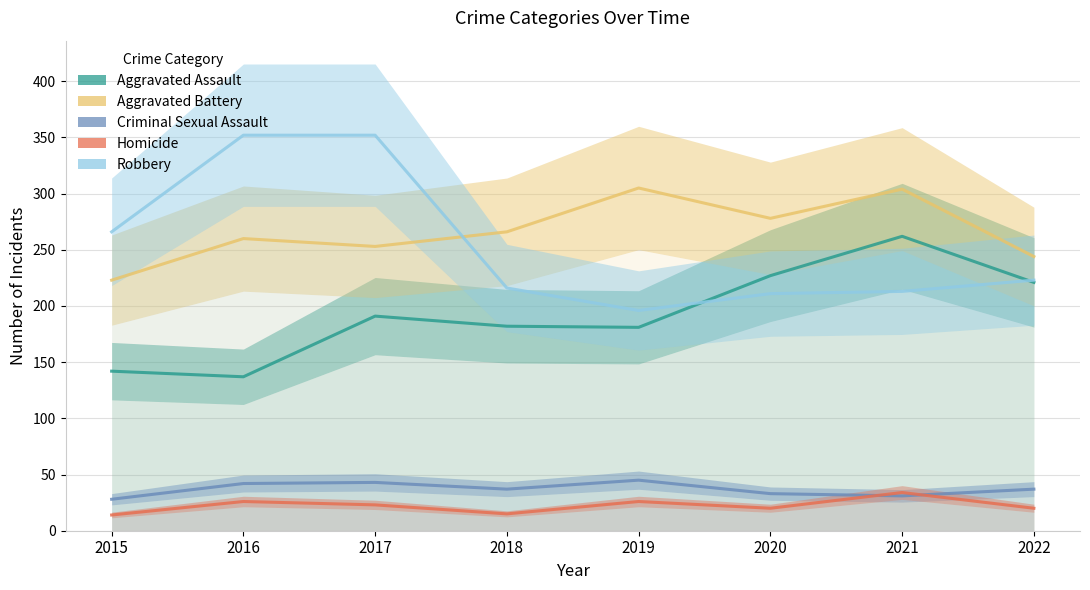

Which category has the lowest value in the Robbery series?

2019